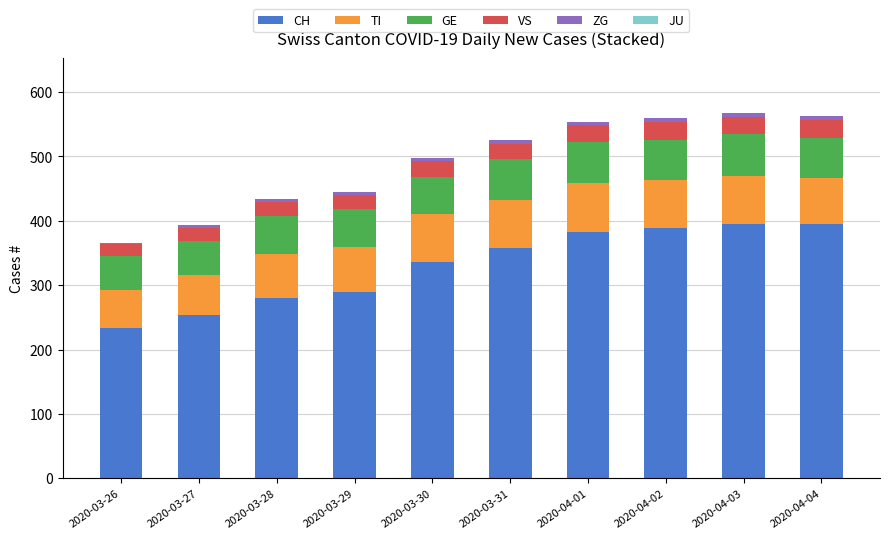

What is the maximum value for CH?

395